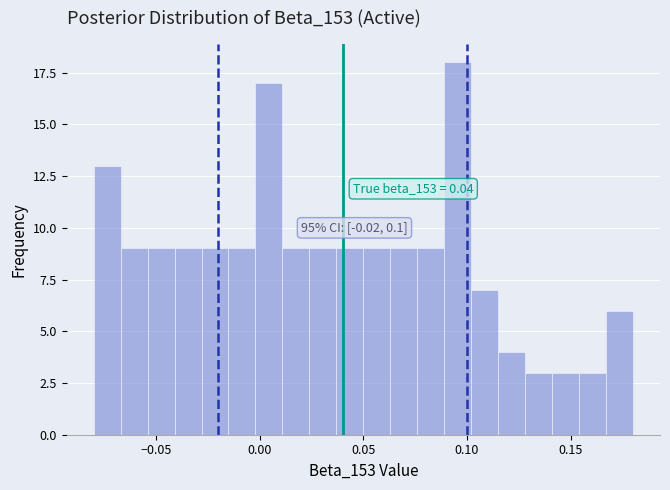

Read against the x-axis, roughly where is the centre of the tallest bar?

0.095